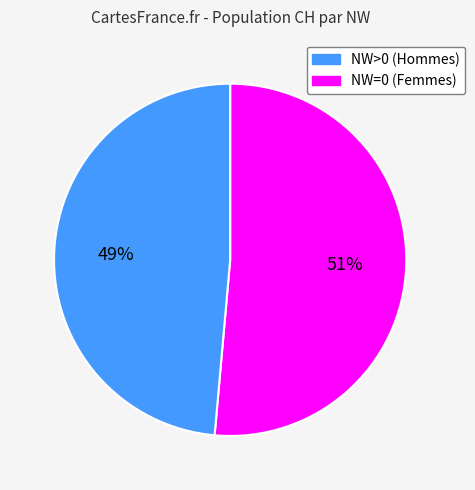

Is there a majority slice in this chart?

Yes